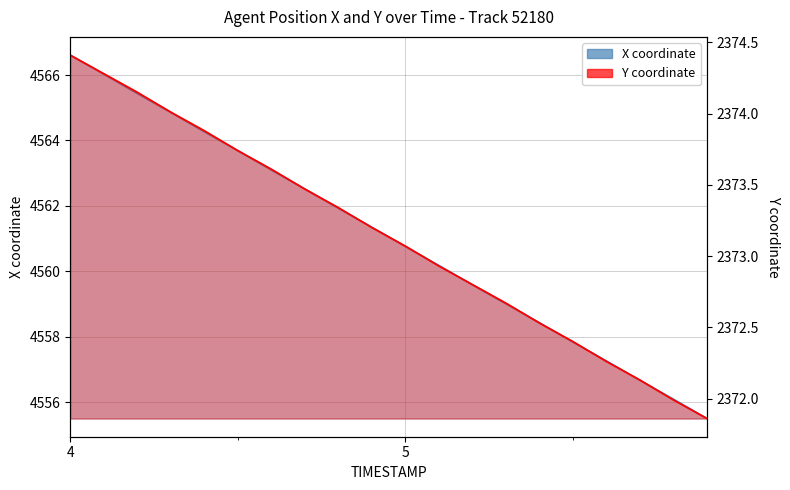

What is the value of the X point at the 6th from the left?

4563.7